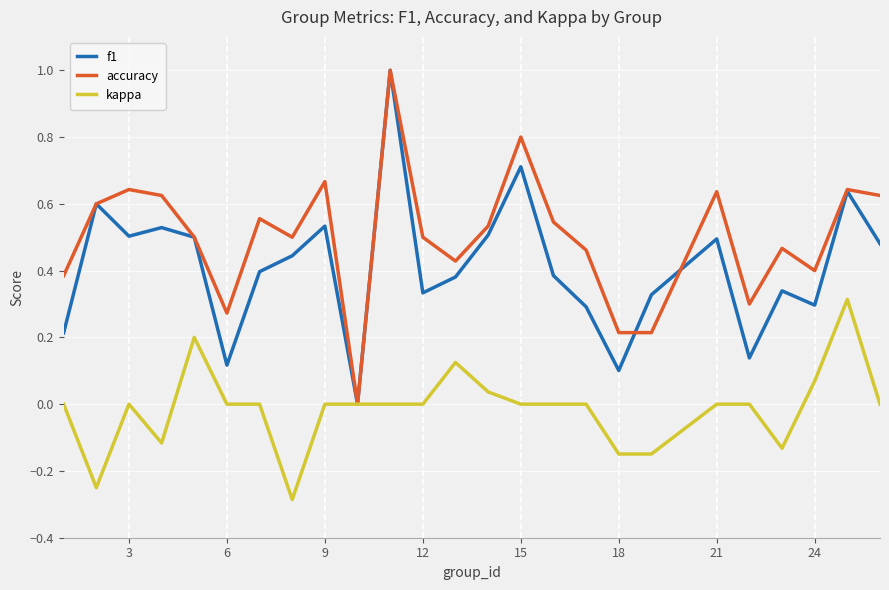

Count the number of data series in this chart.

3